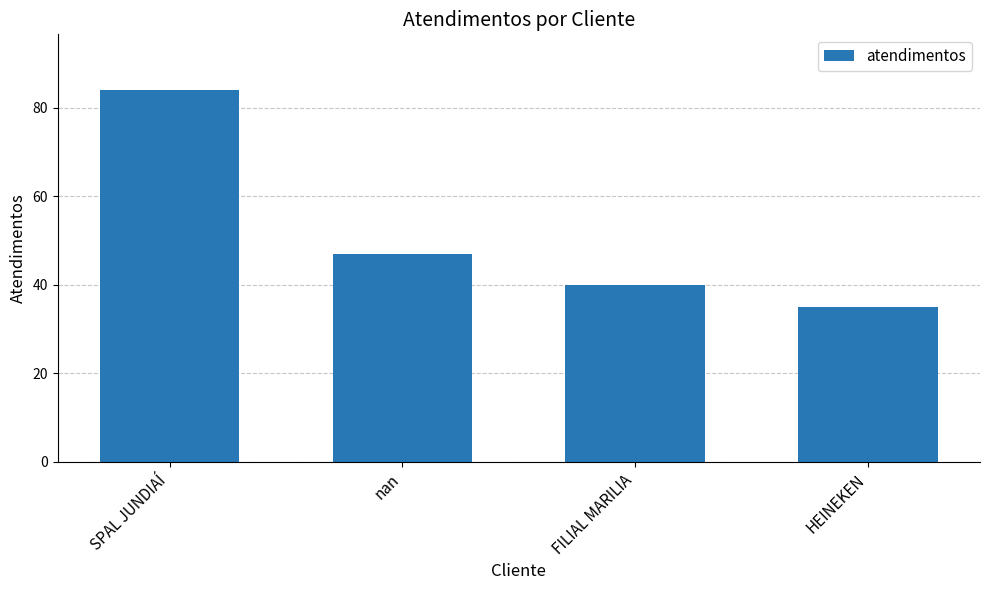

Where does the data first go above 47?

SPAL JUNDIAÍ